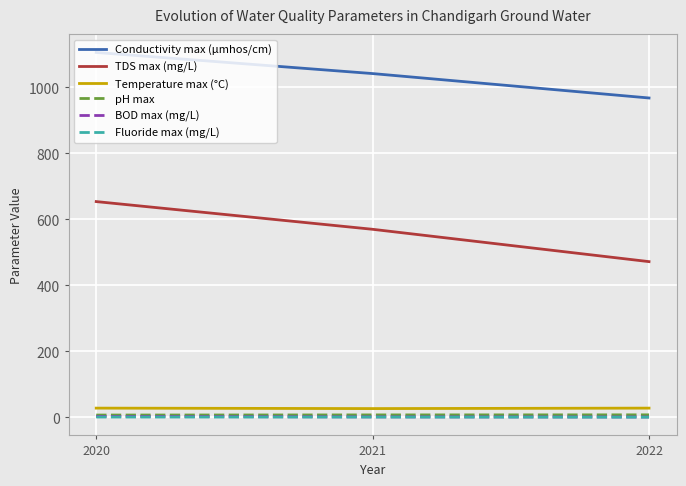

What are all the series names shown in the legend?

Conductivity max (µmhos/cm), TDS max (mg/L), Temperature max (°C), pH max, BOD max (mg/L), Fluoride max (mg/L)